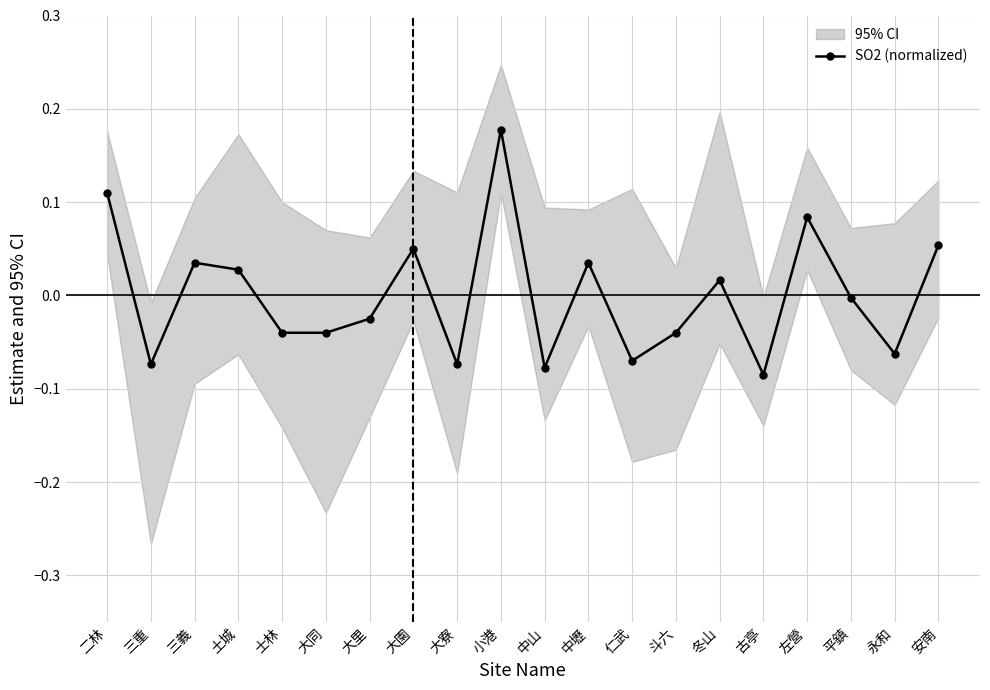

How many points are lower than both their immediate neighbors (excluding endpoints)?

6